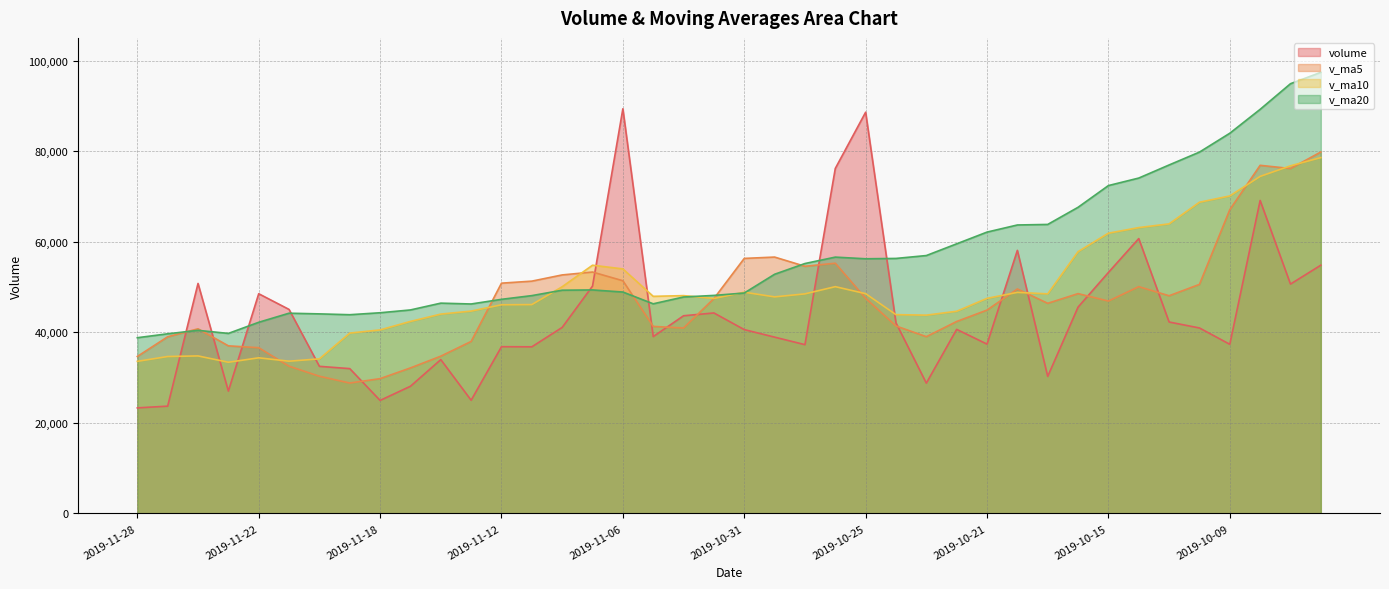

What is the value of the v_ma5 point at the 30th from the left?

49560.0